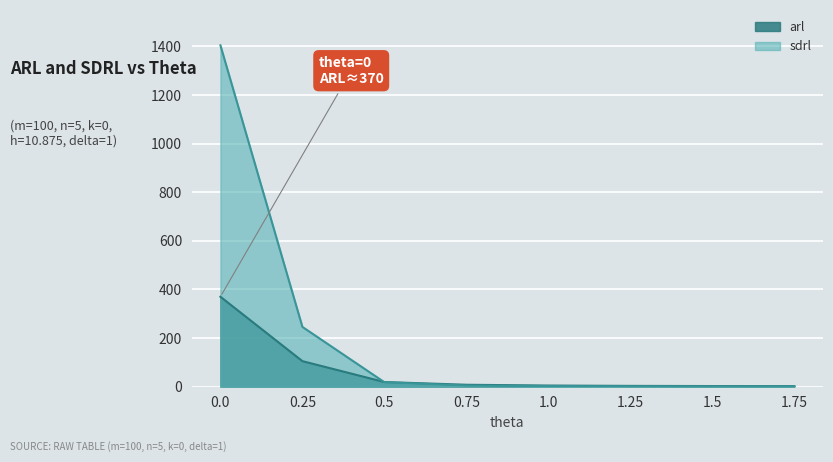

Which series has the largest range (max minus min)?

sdrl